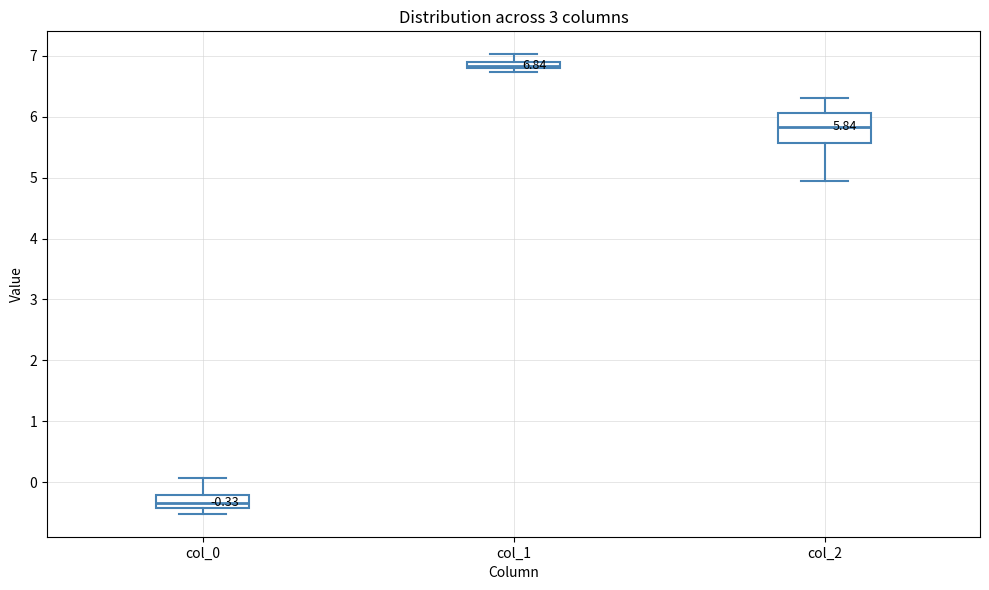

Which box's median line is the highest?

col_1